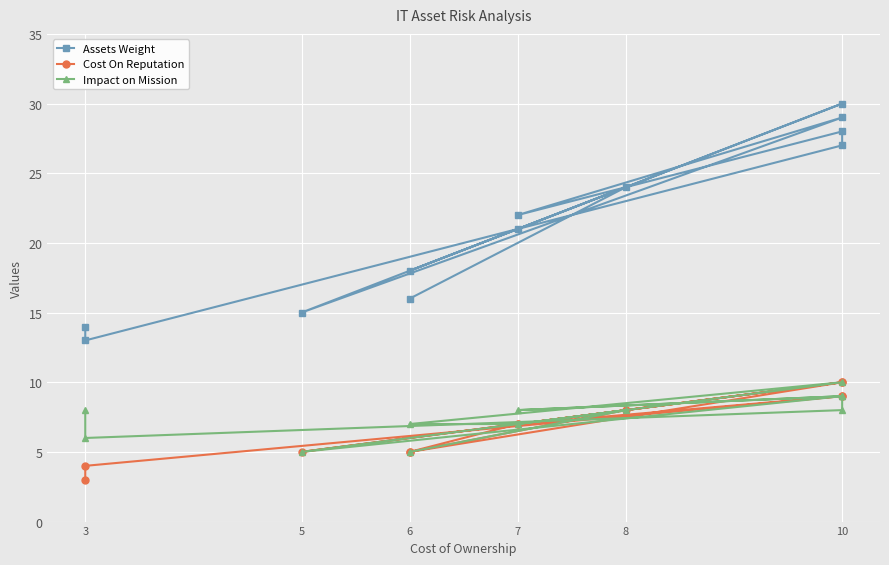

Which series has the largest total across all categories?

Assets Weight